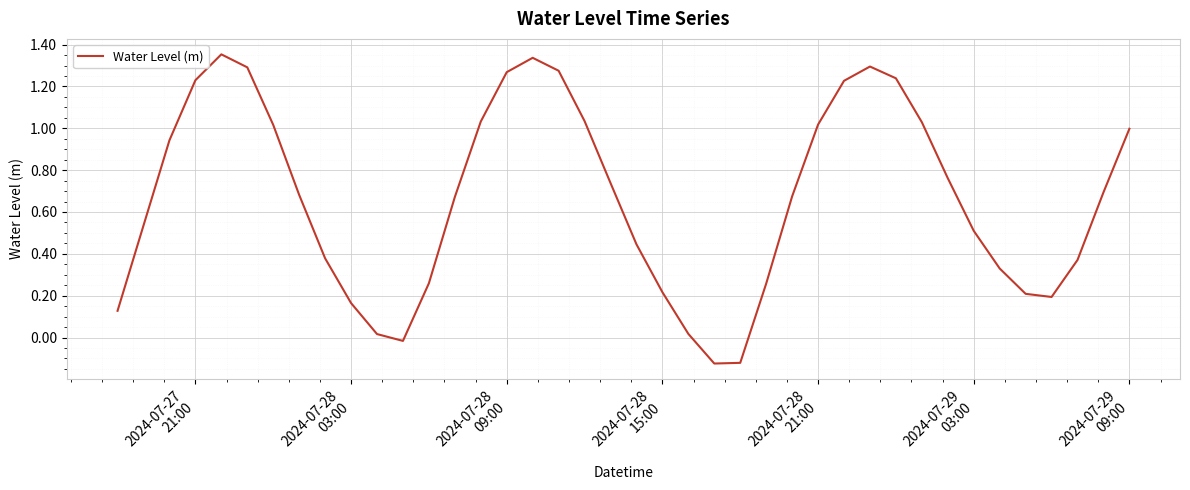

What is the difference between the maximum and minimum values?

1.5